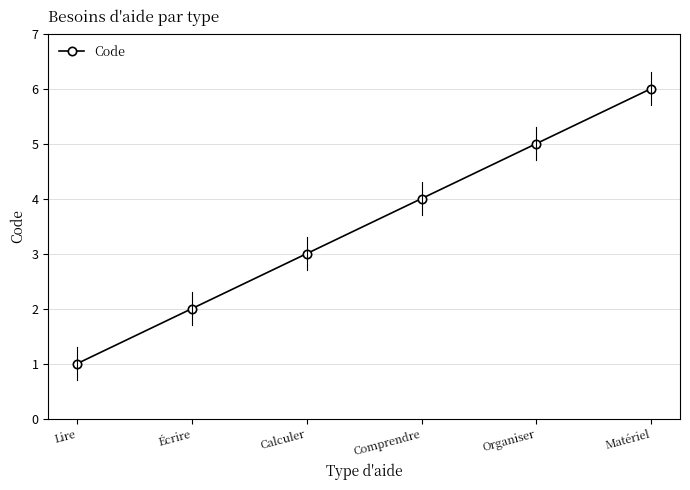

What is the label of the 4th point from the left?

Comprendre